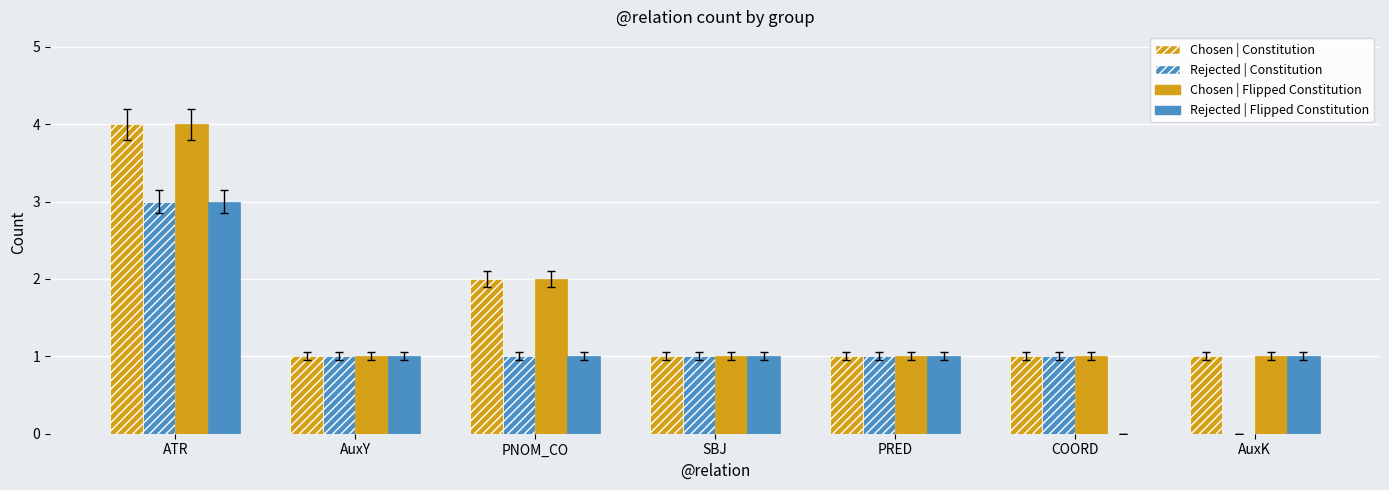

How many groups of bars are there?

7